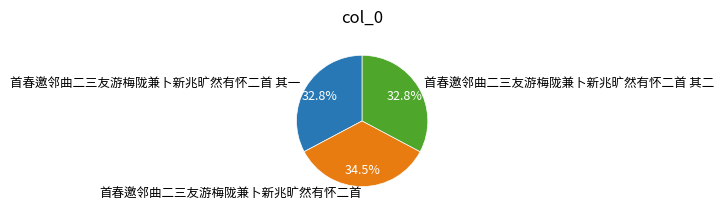

To the nearest percent, what is the average slice percentage?

33%